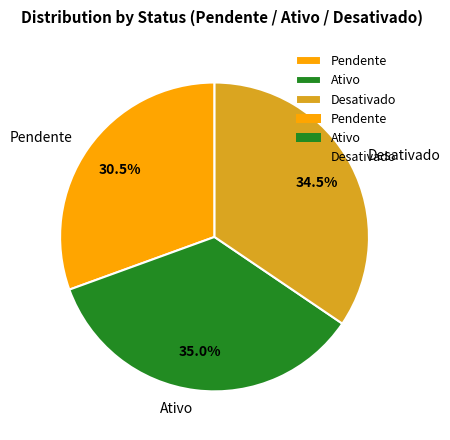

True or false: Ativo accounts for 35% of the total.

True